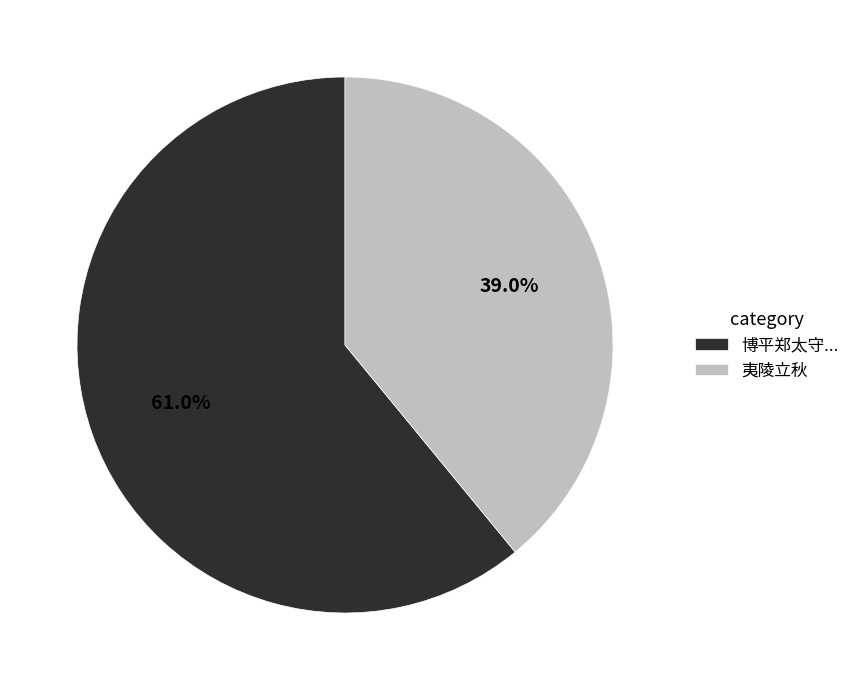

Rank the categories by value from highest to lowest.

博平郑太守..., 夷陵立秋